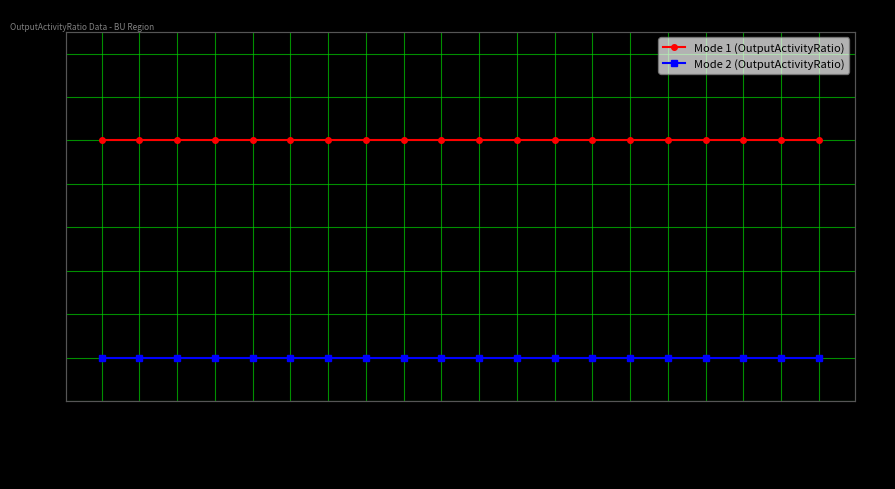

Which has a higher value, IMPKER or MINHYD?

IMPKER